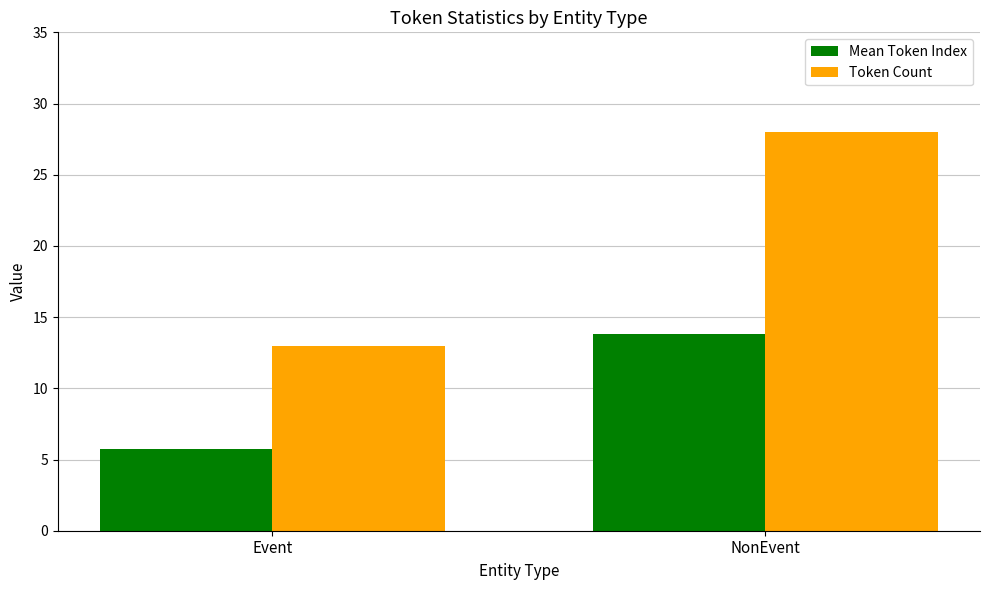

How many groups of bars are there?

2